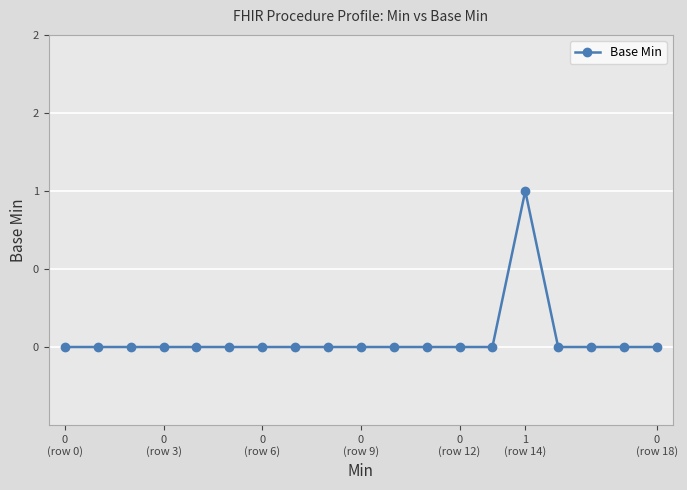

How many interior local peaks (higher than both neighbors) does the data have?

1